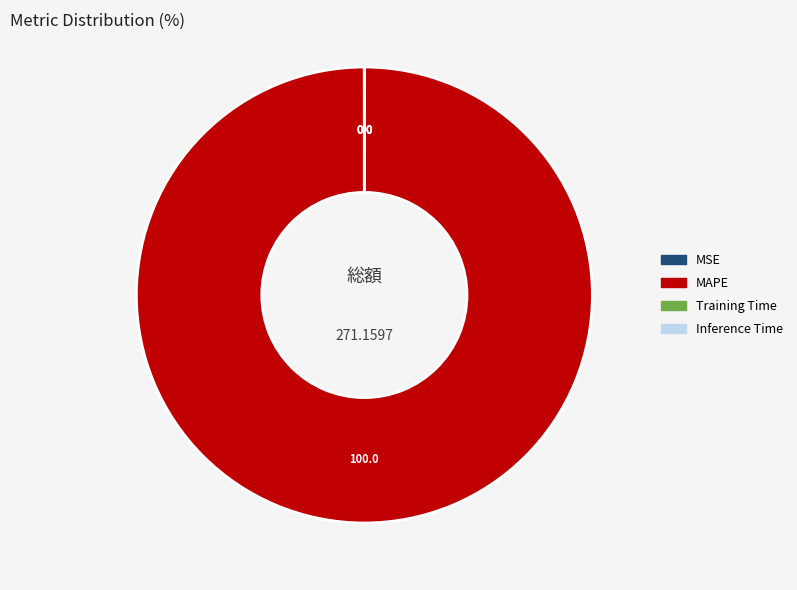

What is the majority slice?

MAPE